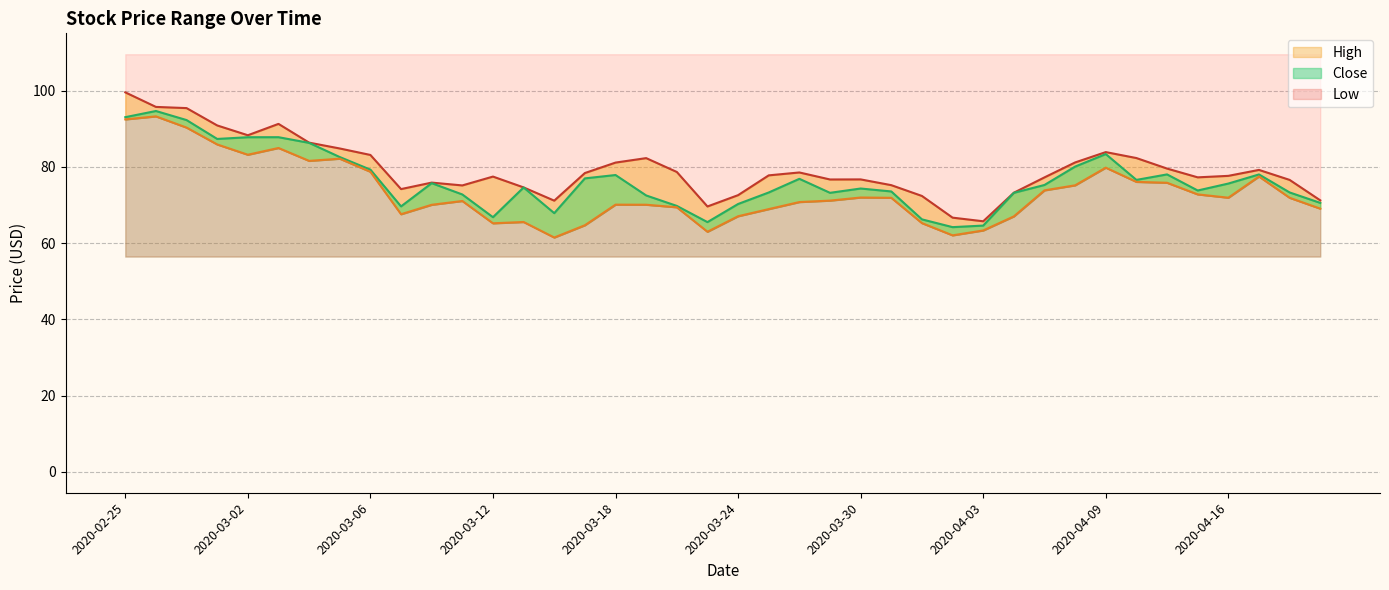

What are all the series names shown in the legend?

High, Low, Close